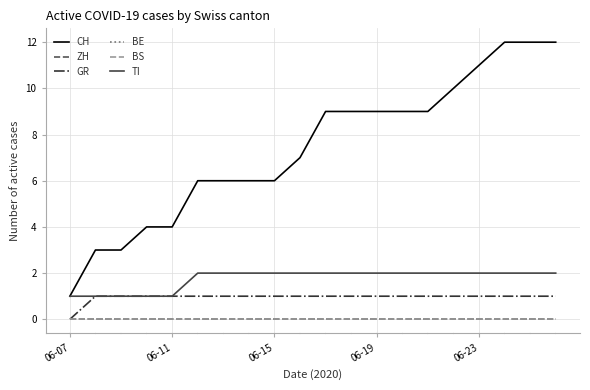

How many lines are shown in the chart?

6